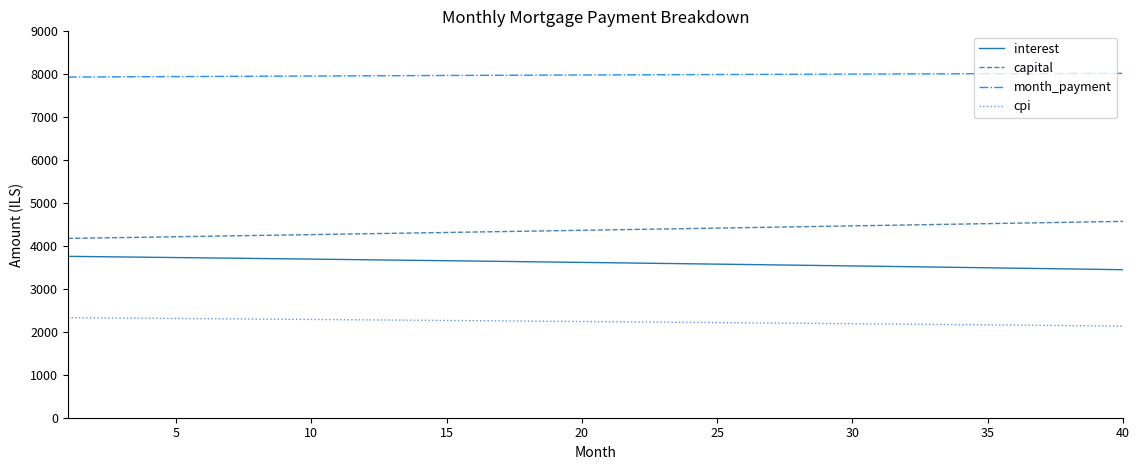

Rank the series by their maximum value, from highest to lowest.

month_payment, capital, interest, cpi